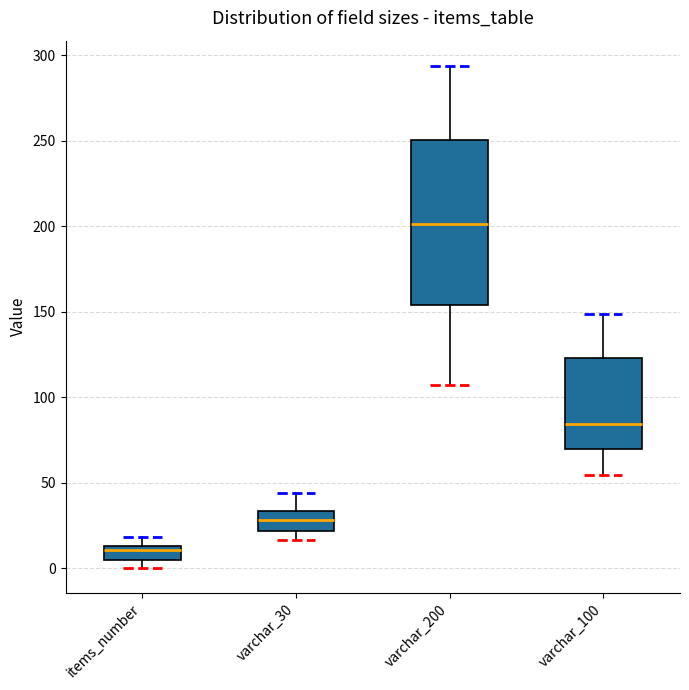

Which box is the tallest, from its lower edge to its upper edge?

varchar_200